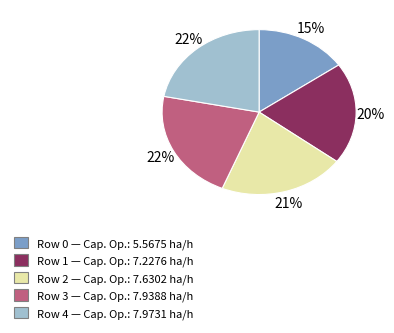

How many segments does this pie chart have?

5